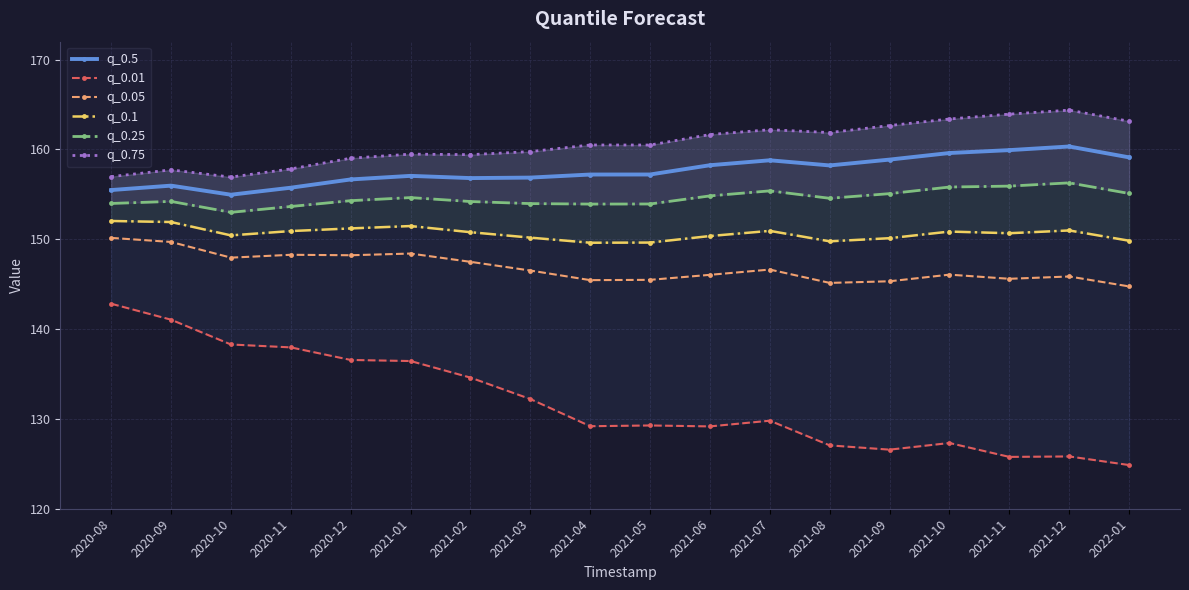

How many values in the q_0.1 series exceed 150?

14